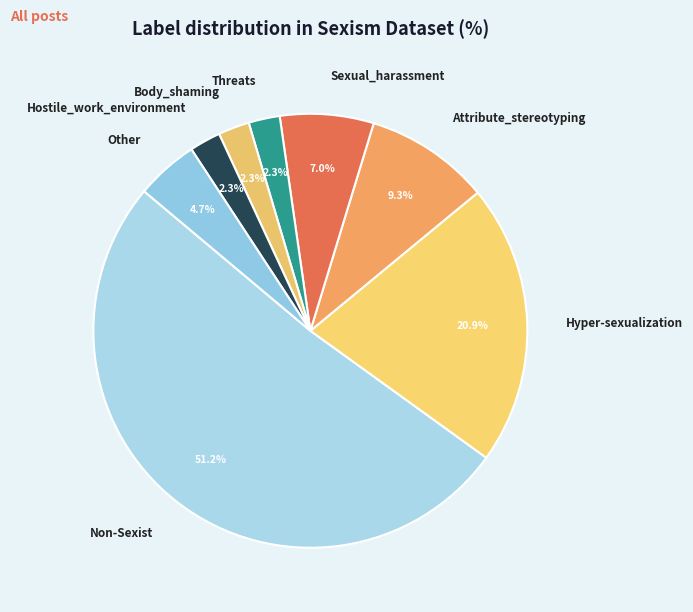

Is the sum of Hyper-sexualization and Threats greater than half?

No